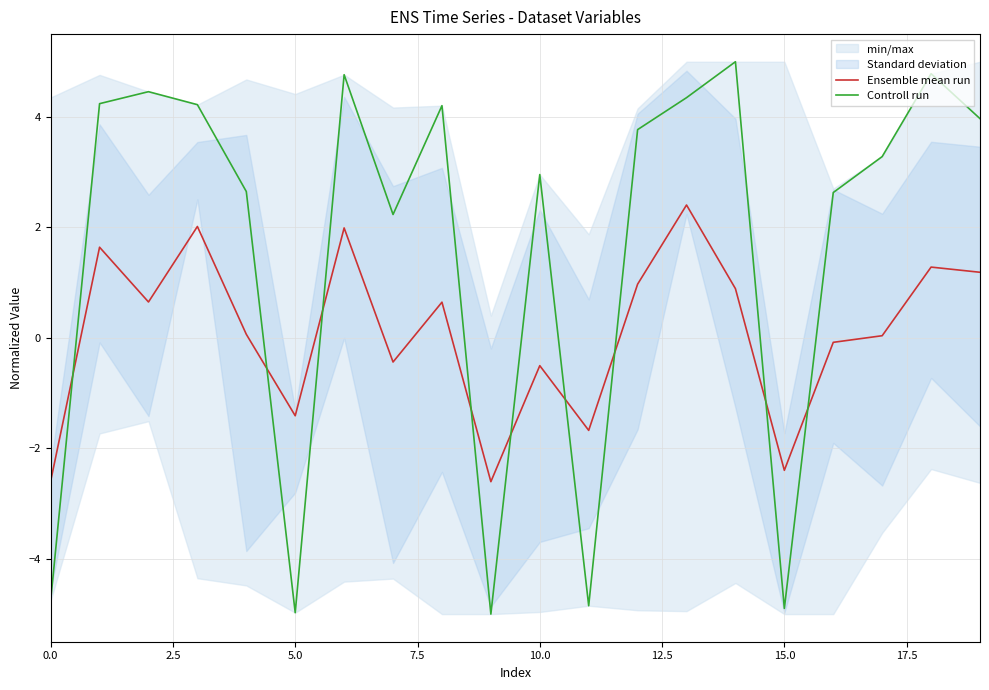

How many data points in Controll run are less than 3?

9